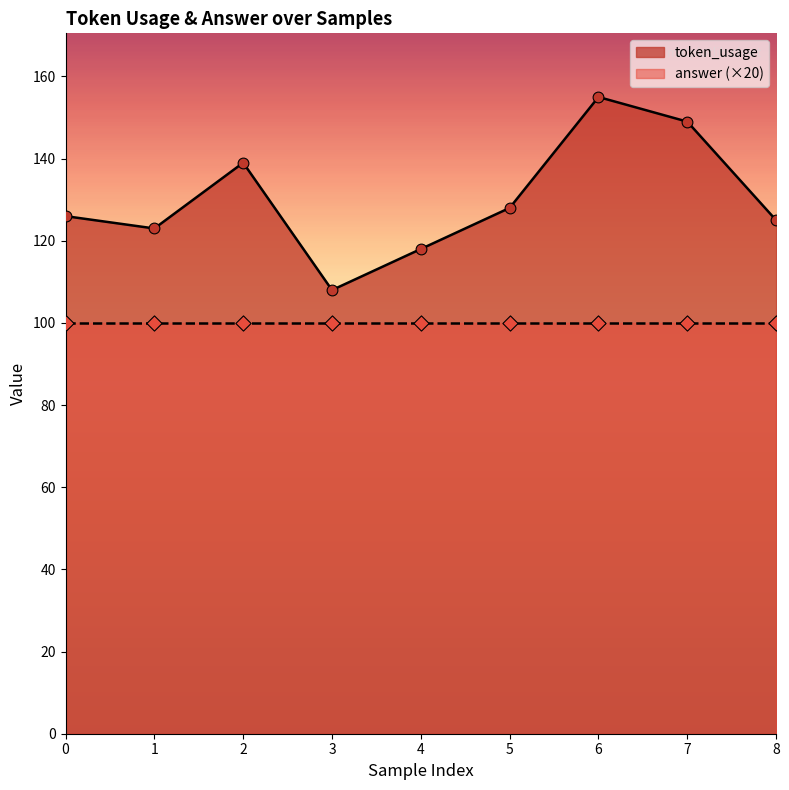

Approximately how many times larger is the value at 3 compared to 7?

0.7